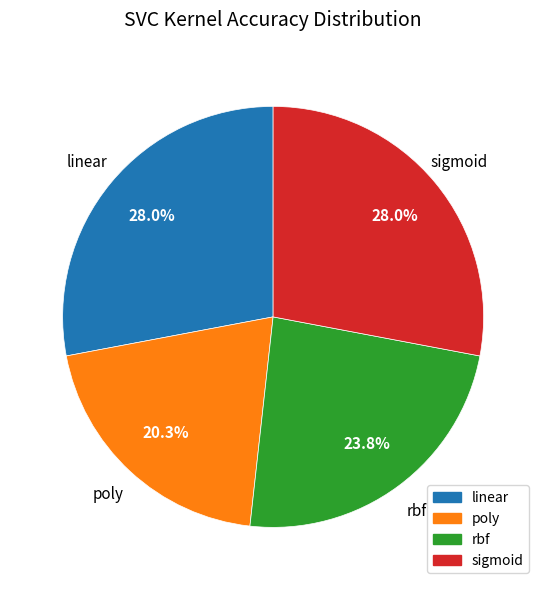

To the nearest percent, what is the difference between the linear and rbf slice percentages?

4%